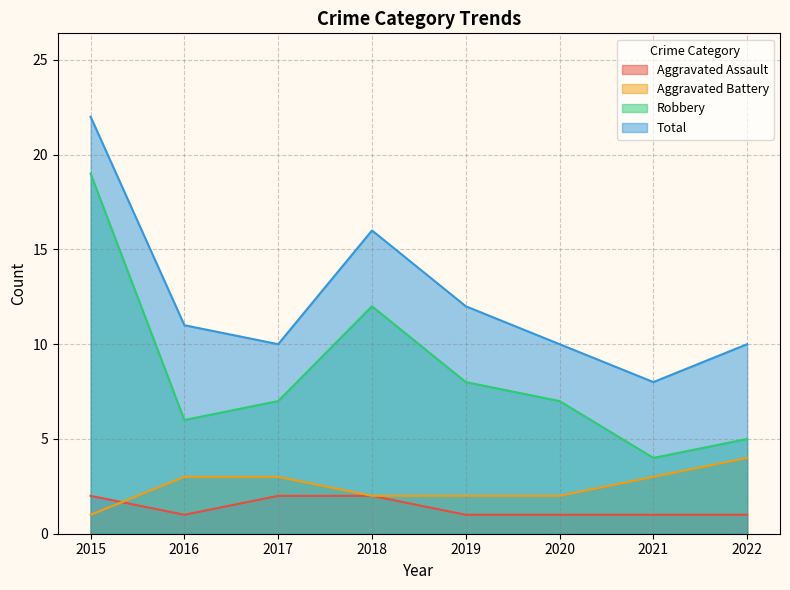

In Robbery, how many points are higher than both neighbors (excluding endpoints)?

1